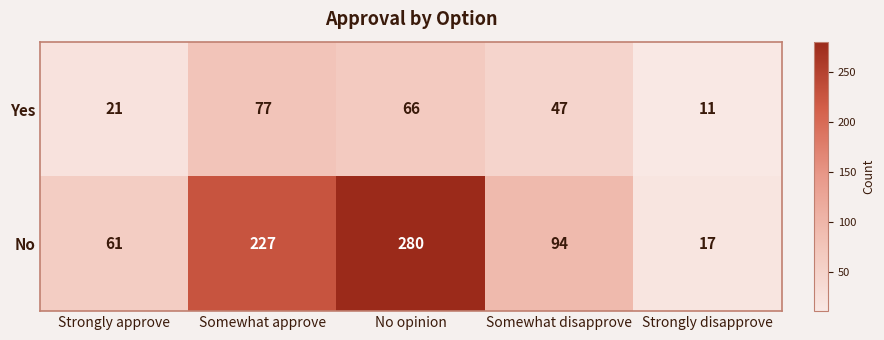

Which series has the largest range (max minus min)?

No